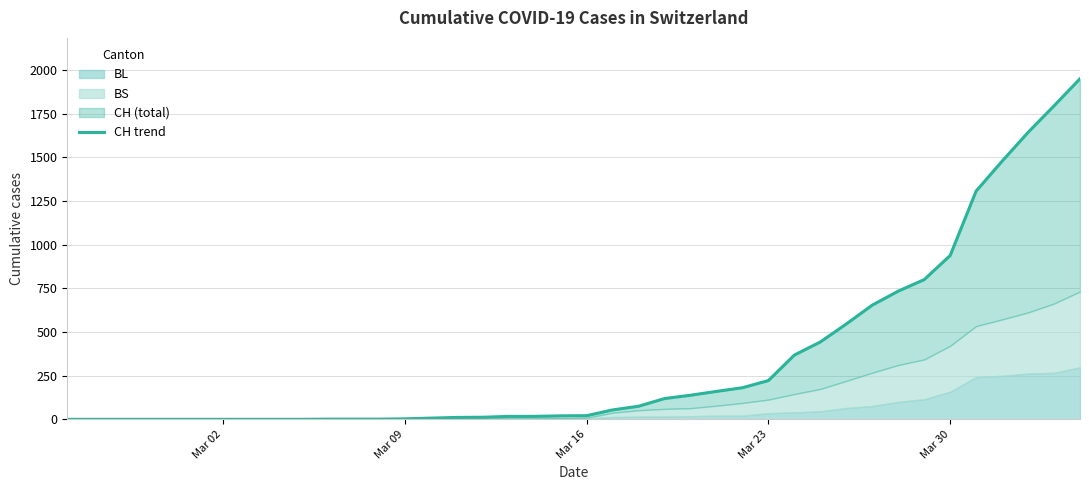

Is it true that the value at Mar 09 is 3?

True